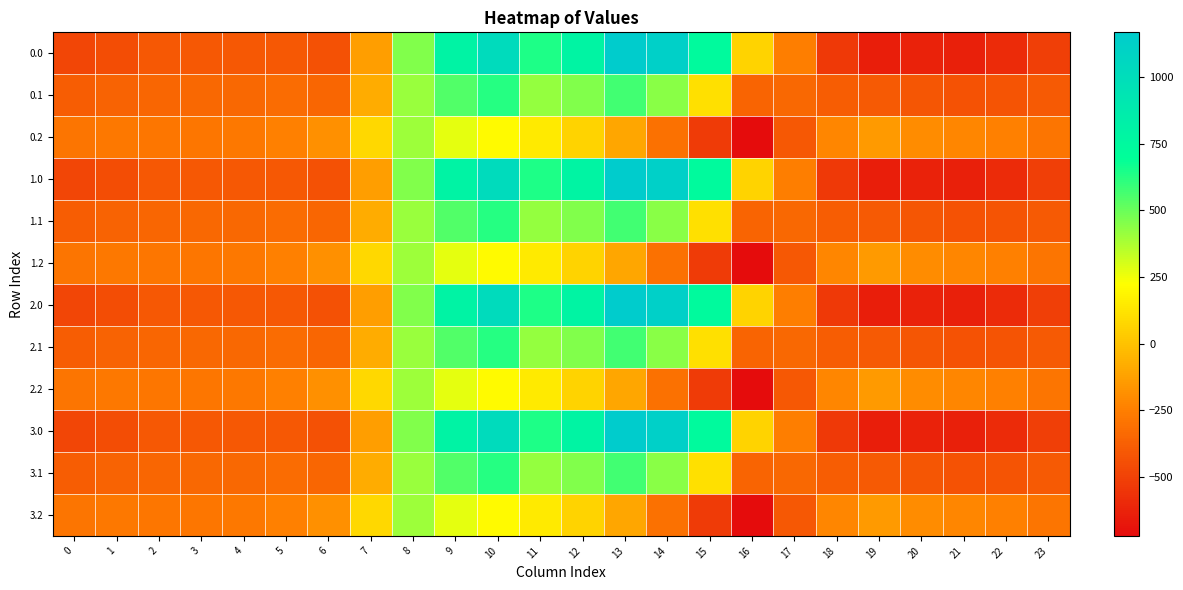

What is the smallest value displayed?

-721.2